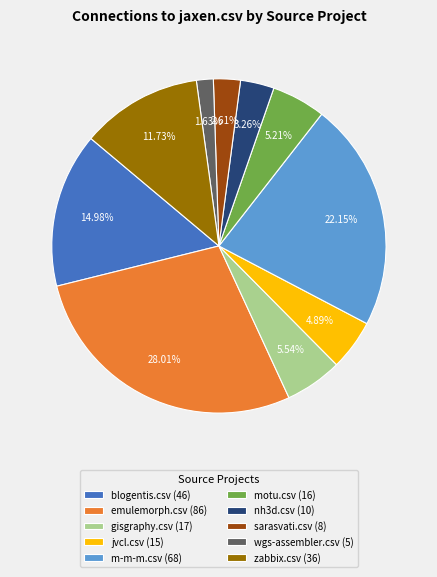

Count the number of slices in the pie.

10